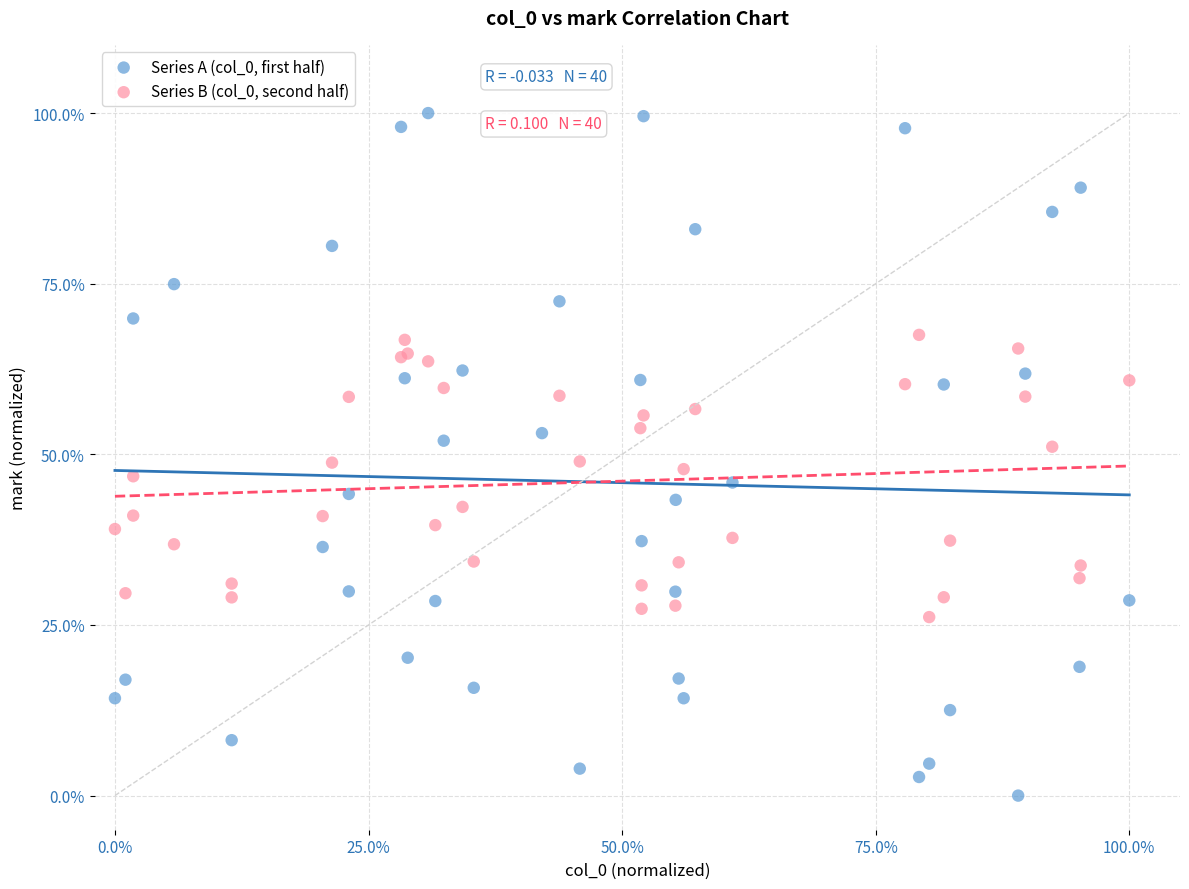

Which series reaches the minimum Y coordinate?

Series A (col_0, first half)